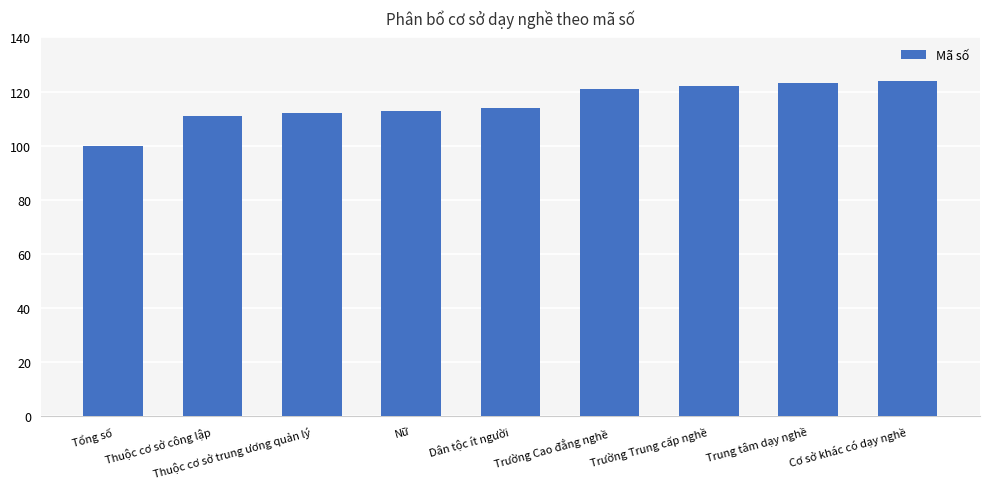

What is the sum of all values?

1040